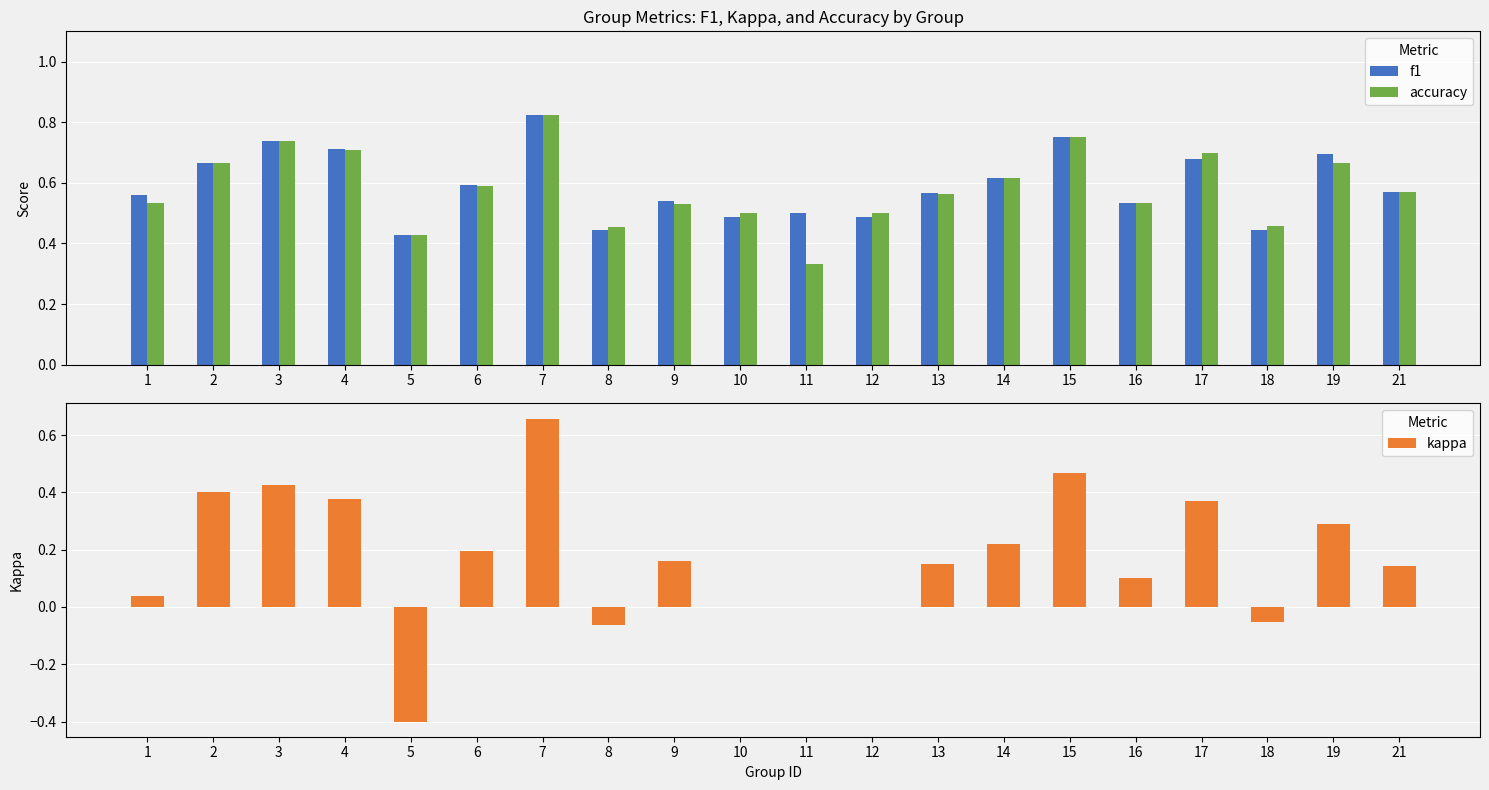

Which series has the largest range (max minus min)?

kappa